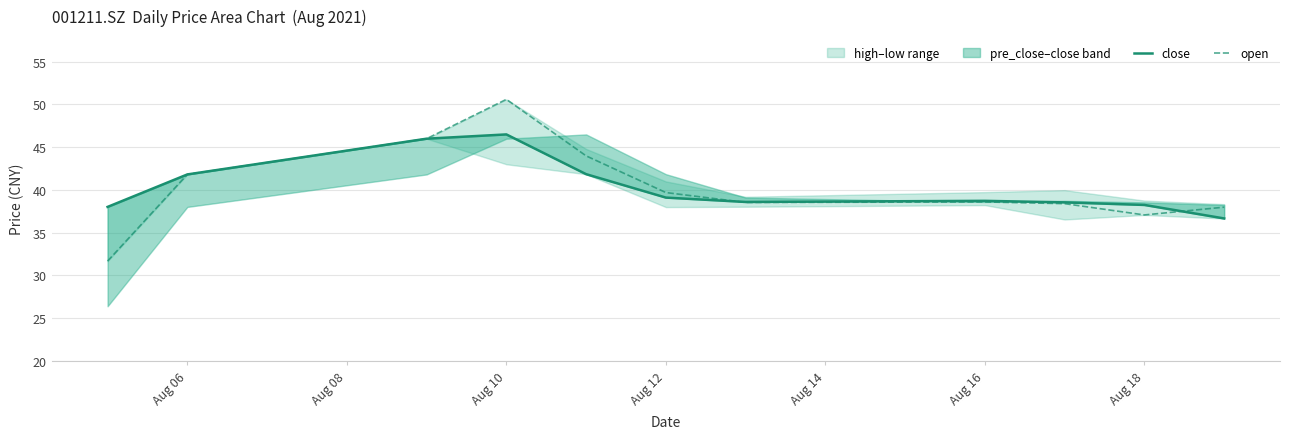

How many values in the open series exceed 38?

8